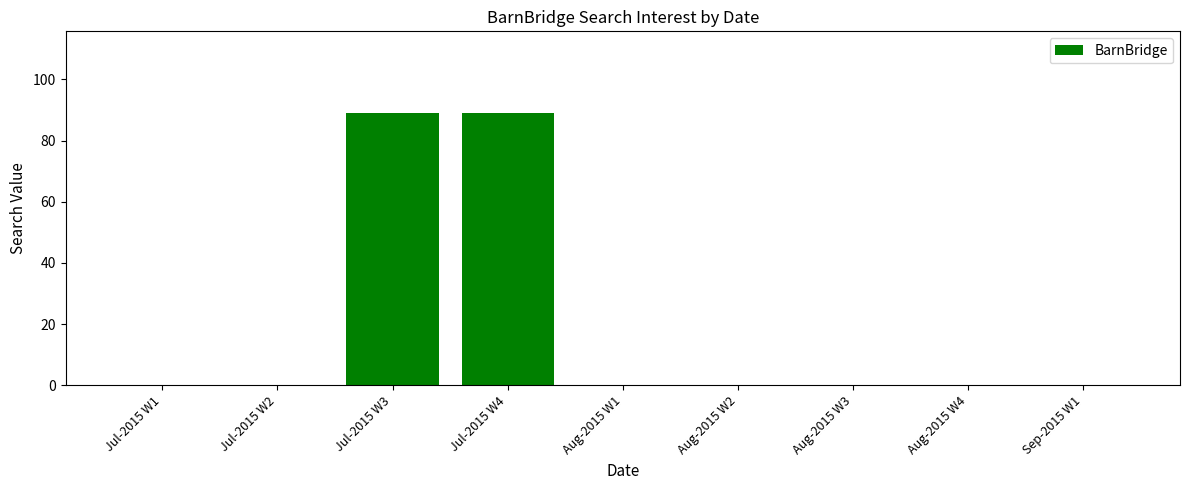

What is the change in value from Jul-2015 W3 to Aug-2015 W1?

-89